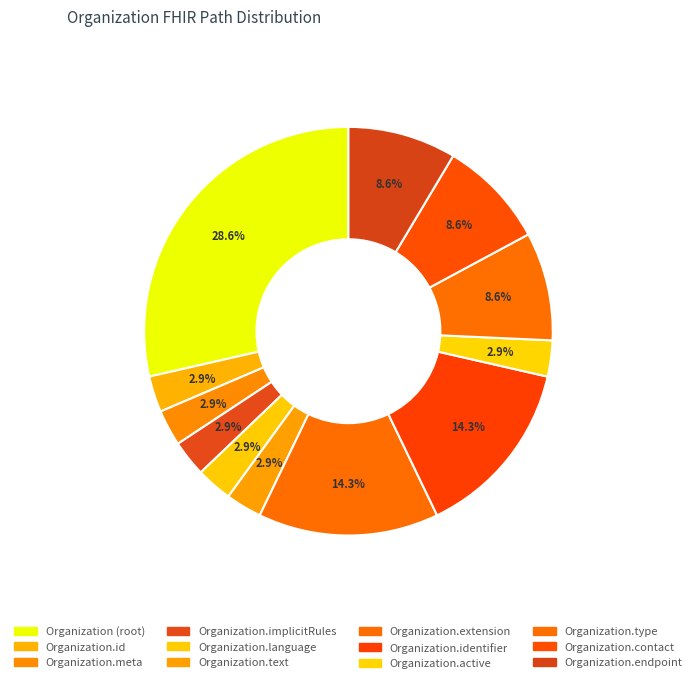

How many slices are in this pie chart?

12